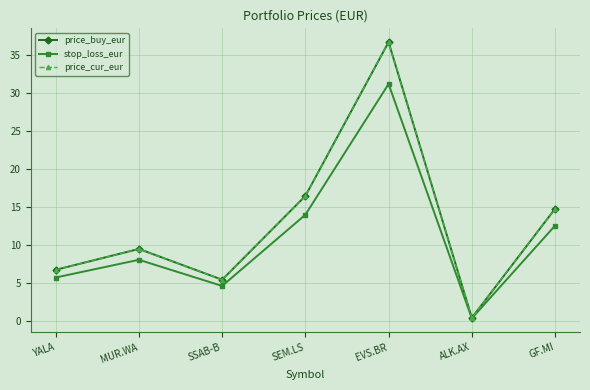

Is this an area chart (filled region under the line)?

No